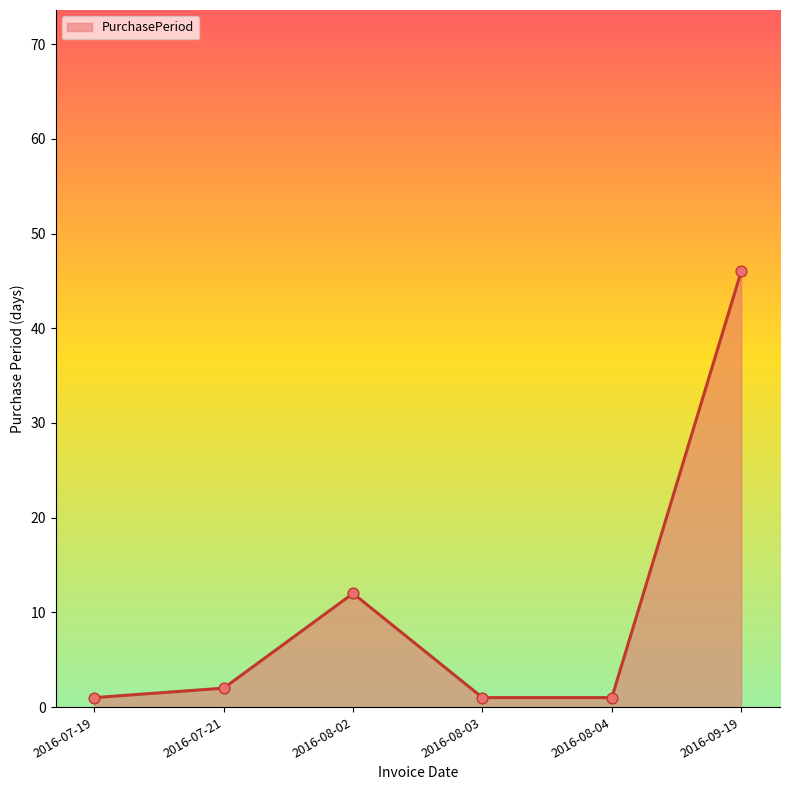

What is the ratio of the value at 2016-08-04 to the value at 2016-07-19?

1.0